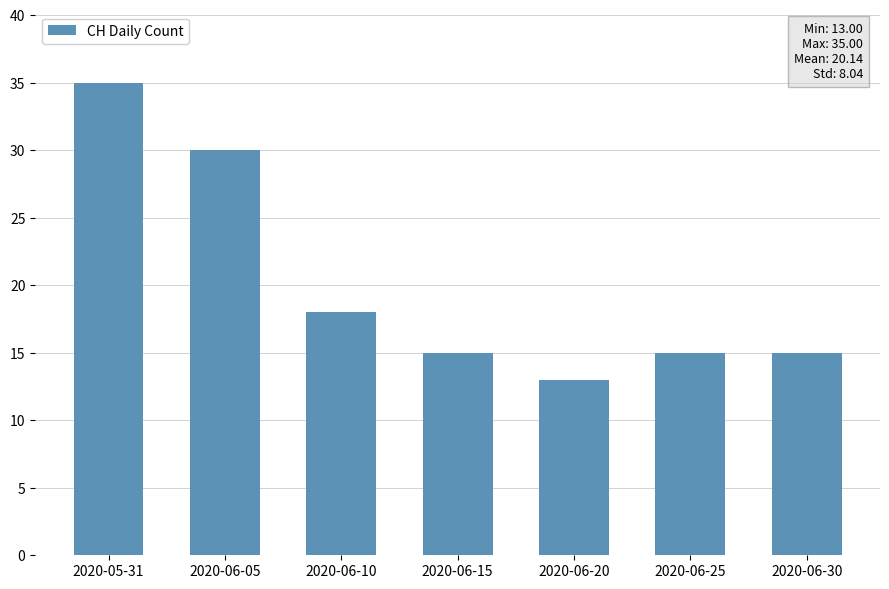

Is it true that the value at 2020-06-20 is 8?

False